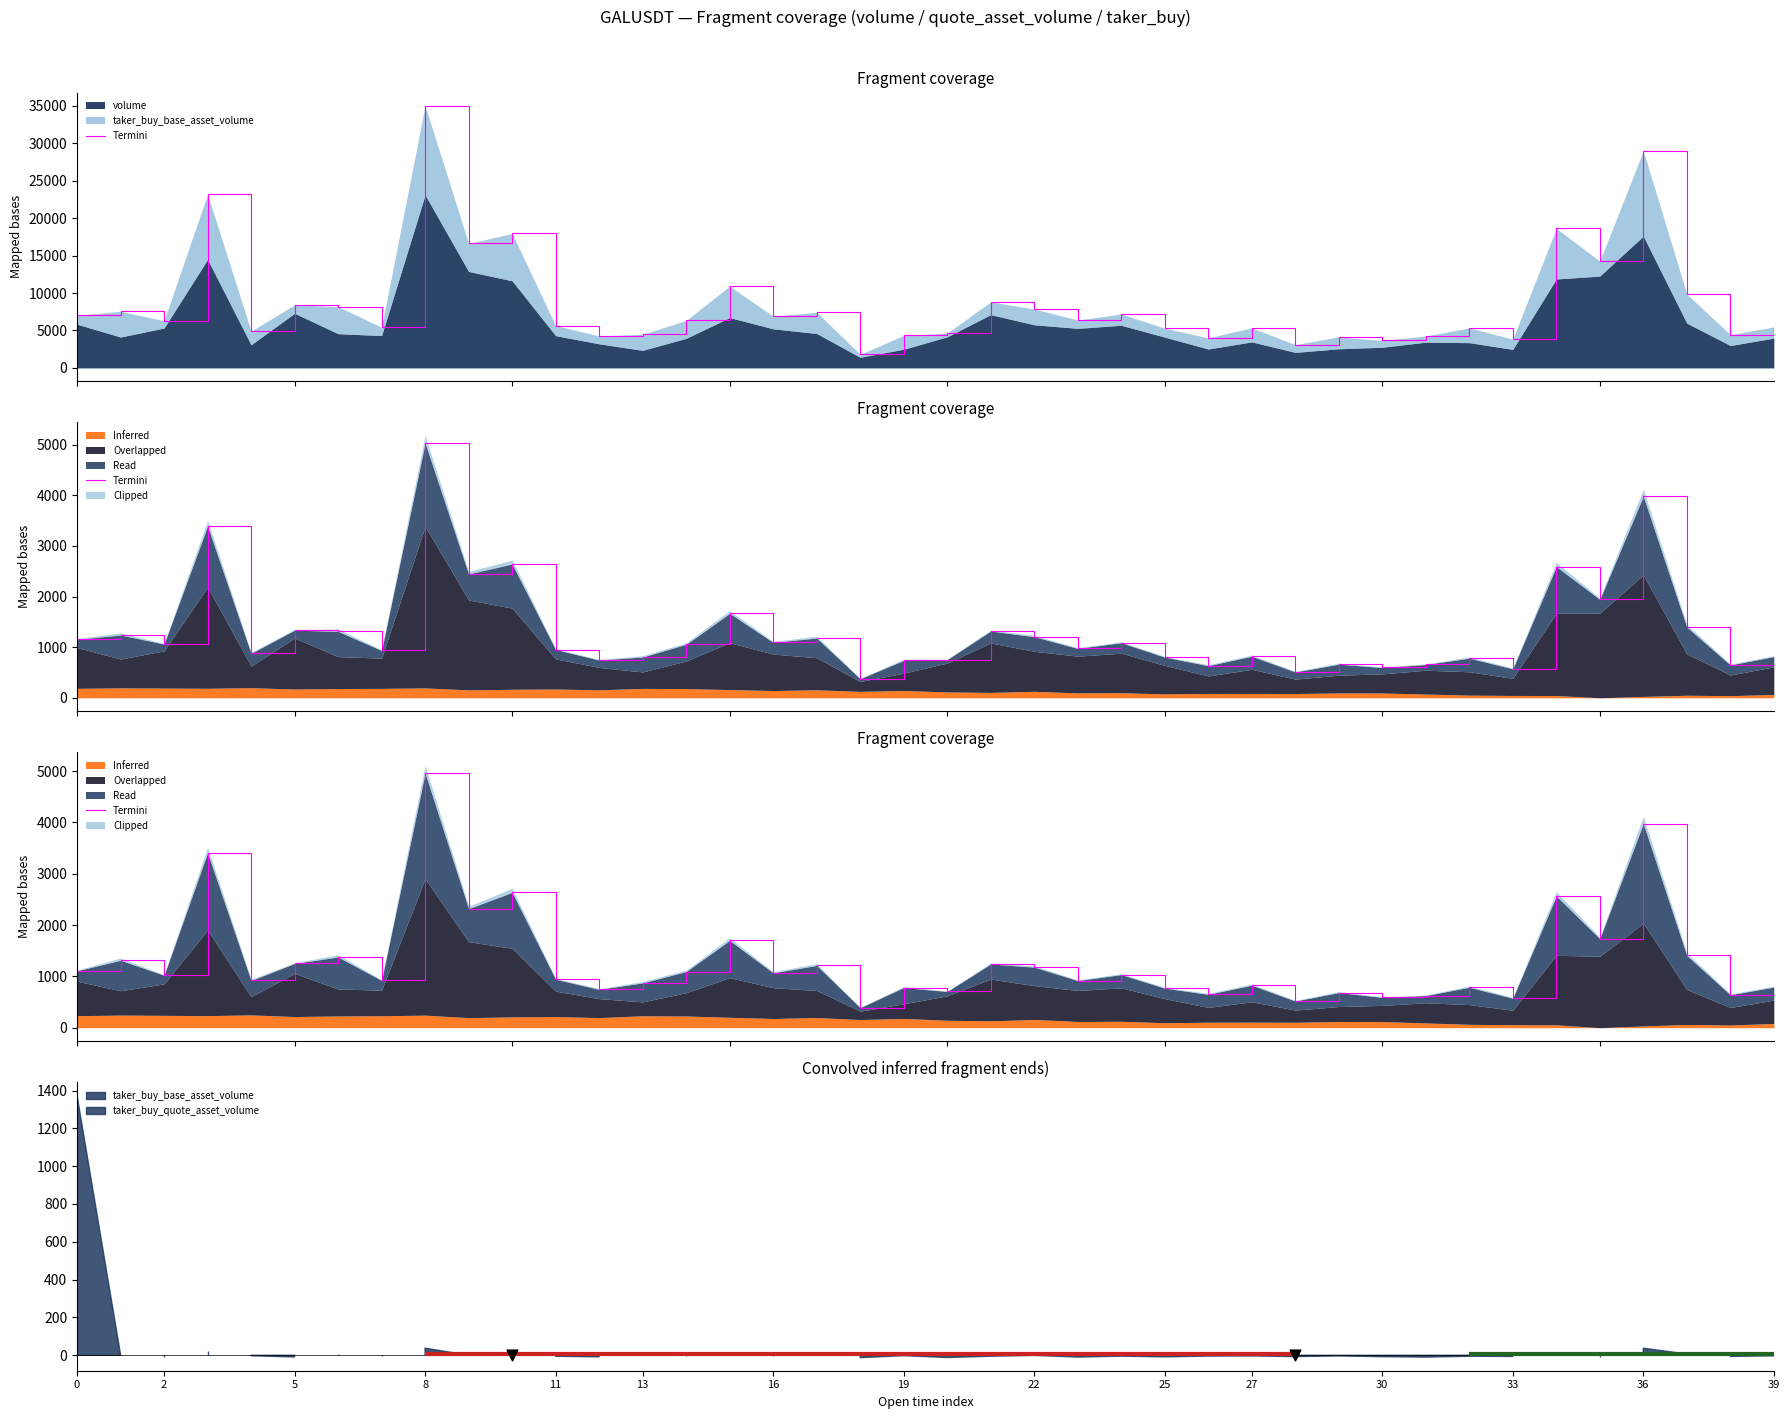

What is the change in value from 31 to 32?

+161.4